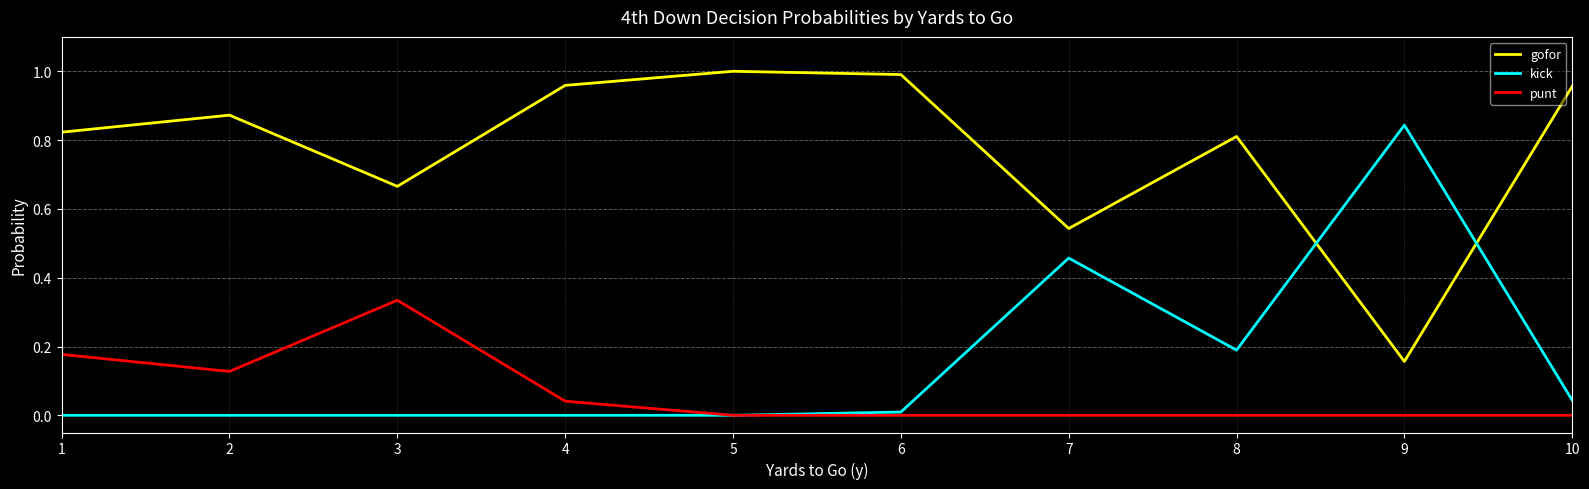

Which series has the largest total across all categories?

gofor